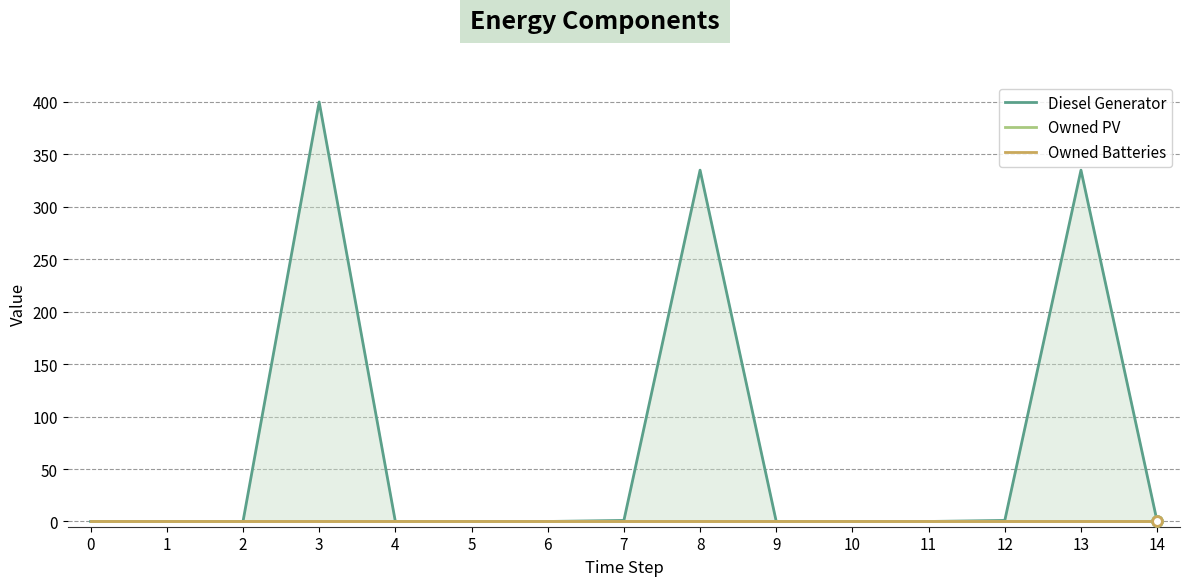

At which category is the sum across all series the highest?

3